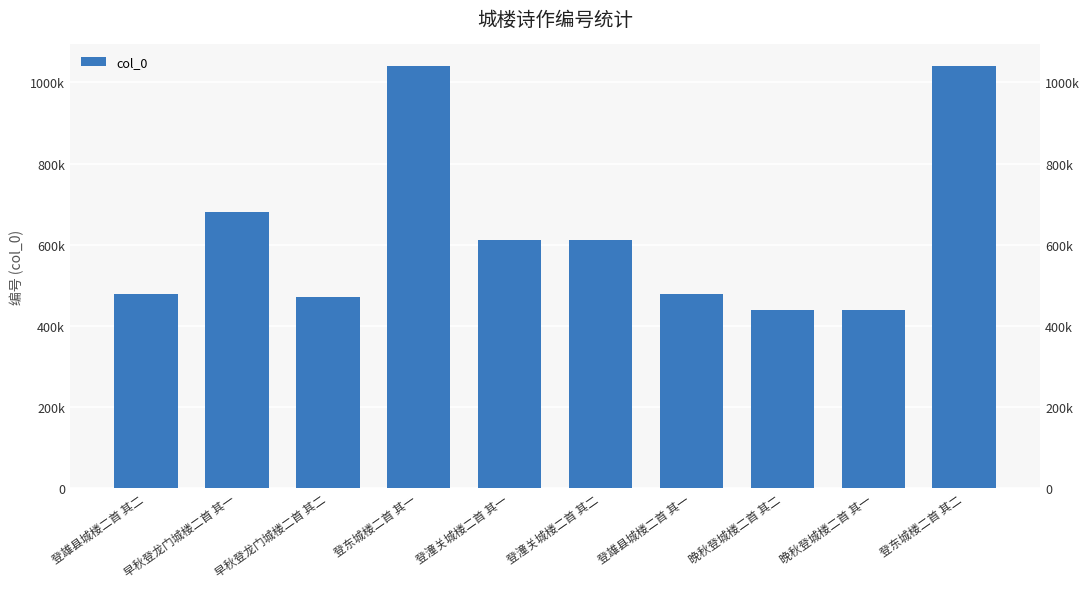

True or false: the data shows 266134 at 早秋登龙门城楼二首 其一.

False